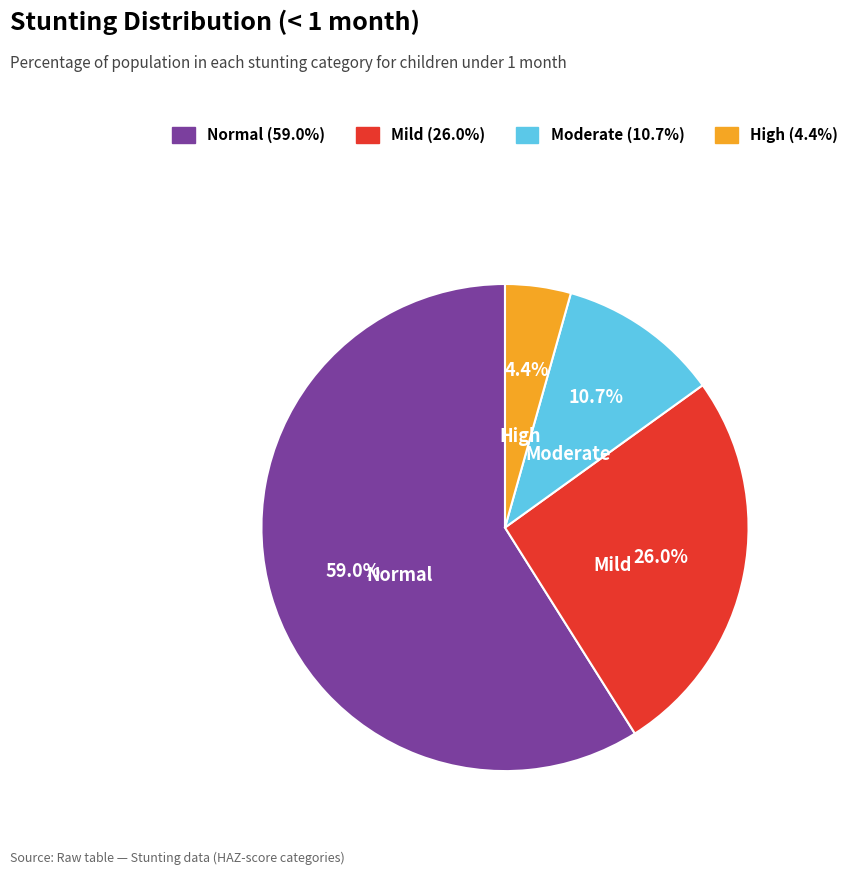

Does any single category account for the majority?

Yes